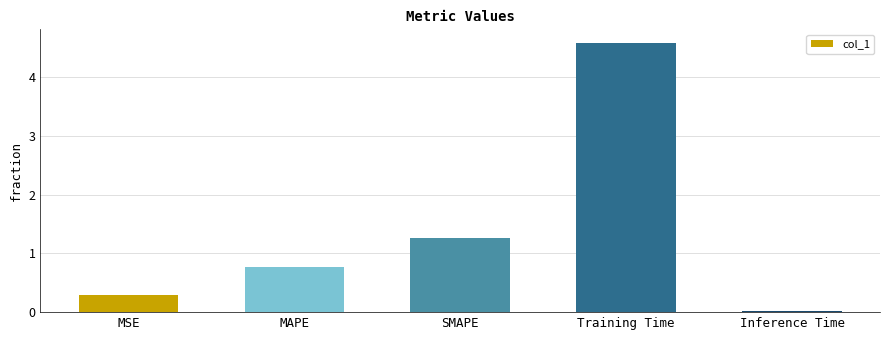

Is it true that the value at Training Time is 4.6?

True